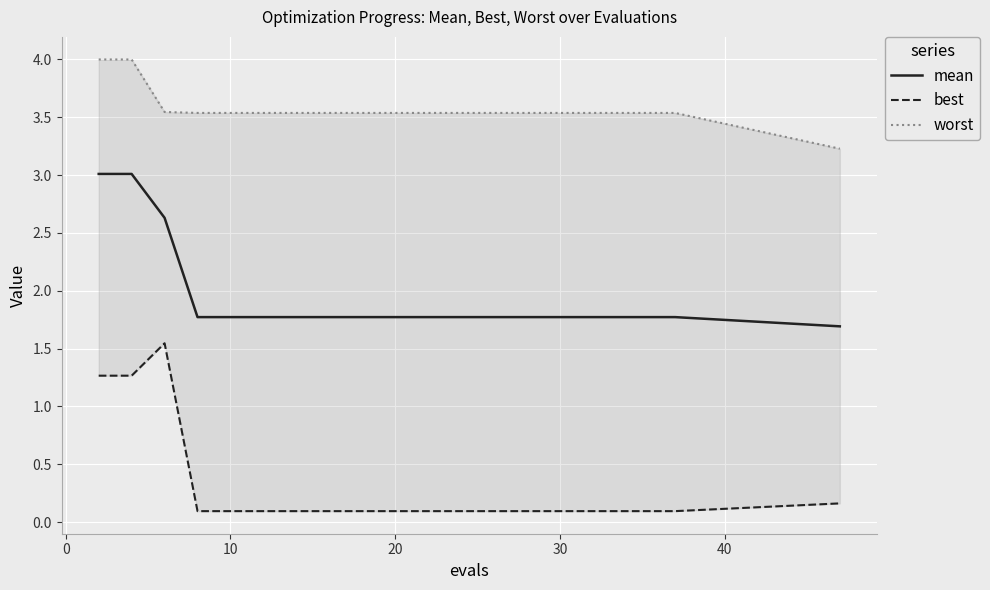

Is it true that mean equals 1.8 at 20?

True